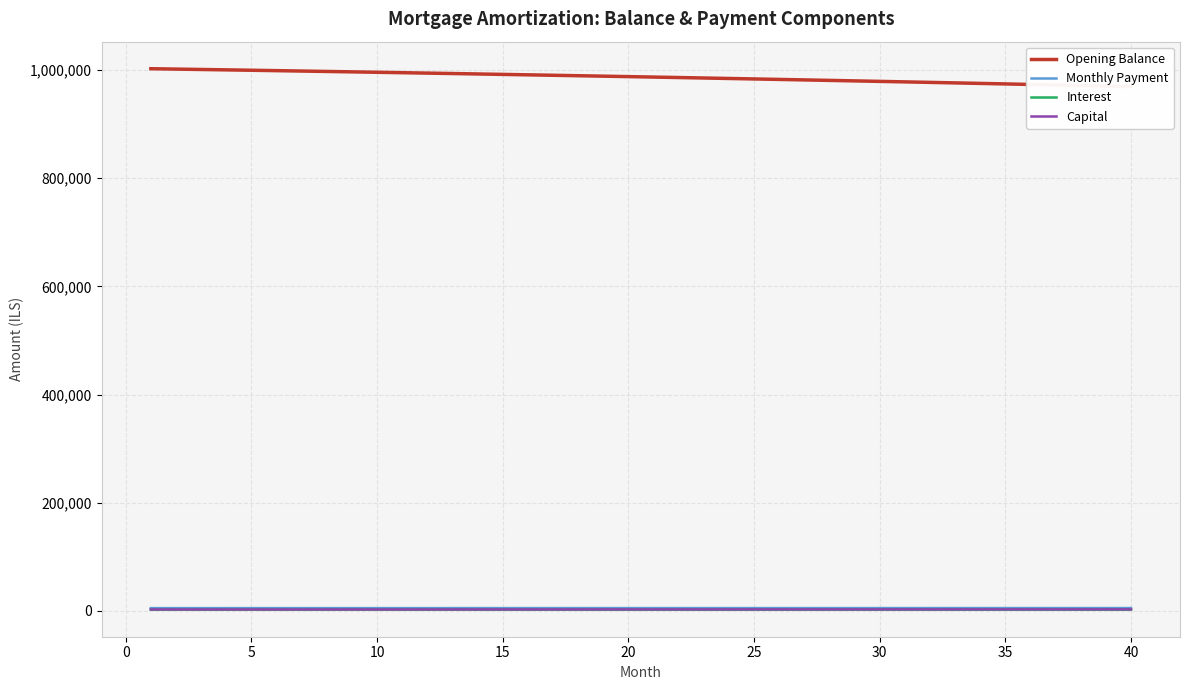

Reading left to right, transcribe all the data shown in this chart.

Opening Balance: 1002083.3	1001381.6	1000672.7	999956.4	999232.8	998501.9	997763.6	997017.8	996264.6	995504.0	994735.9	993960.2	993177.0	992386.2	991587.8	990781.8	989968.1	989146.7	988317.6	987480.8	986636.2	985783.8	984923.5	984055.4	983179.4	982295.4	981403.5	980503.7	979595.8	978679.9	977755.9	976823.8	975883.6	974935.3	973978.7	973013.9	972040.9	971059.6	970070.0	969072.1
Monthly Payment: 5288.8	5292.8	5296.9	5300.9	5304.9	5308.9	5312.9	5317.0	5321.0	5324.9	5328.9	5332.9	5336.9	5340.9	5344.8	5348.8	5352.7	5356.7	5360.6	5364.5	5368.5	5372.4	5376.3	5380.2	5384.1	5388.0	5391.8	5395.7	5399.6	5403.4	5407.3	5411.1	5415.0	5418.8	5422.6	5426.4	5430.2	5434.0	5437.8	5441.6
Interest: 2505.2	2503.4	2501.7	2499.9	2498.1	2496.2	2494.4	2492.5	2490.7	2488.8	2486.8	2484.9	2482.9	2481.0	2479.0	2476.9	2474.9	2472.9	2470.8	2468.7	2466.6	2464.5	2462.3	2460.1	2457.9	2455.7	2453.5	2451.3	2449.0	2446.7	2444.4	2442.1	2439.7	2437.3	2434.9	2432.5	2430.1	2427.7	2425.2	2422.7
Capital: 2783.6	2789.4	2795.2	2801.0	2806.8	2812.7	2818.5	2824.4	2830.3	2836.2	2842.1	2848.0	2854.0	2859.9	2865.9	2871.8	2877.8	2883.8	2889.8	2895.8	2901.9	2907.9	2914.0	2920.1	2926.1	2932.2	2938.3	2944.5	2950.6	2956.7	2962.9	2969.1	2975.2	2981.4	2987.7	2993.9	3000.1	3006.4	3012.6	3018.9